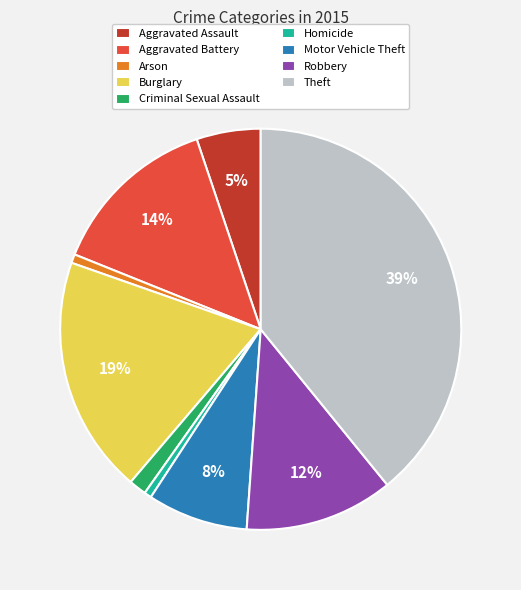

Do Criminal Sexual Assault and Aggravated Assault together represent more than half of the pie?

No